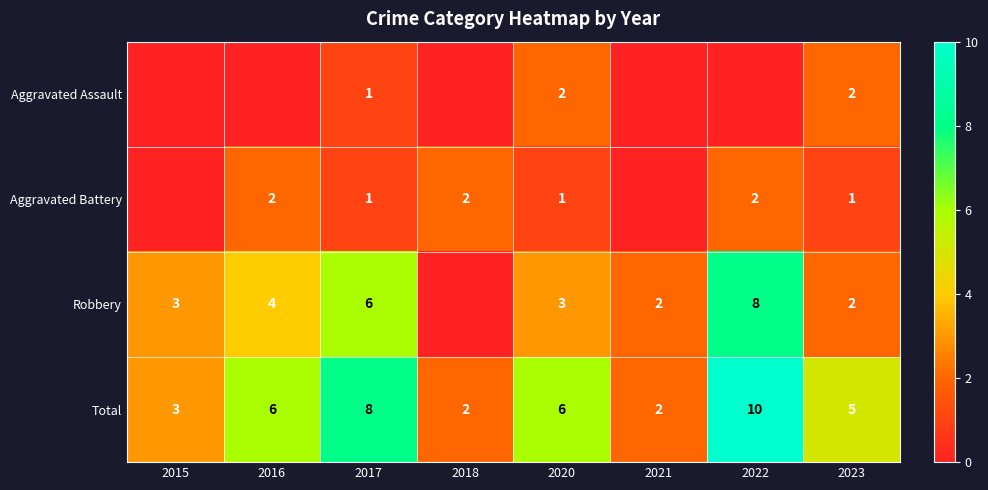

Between 2023 and 2020, which is larger?

2023